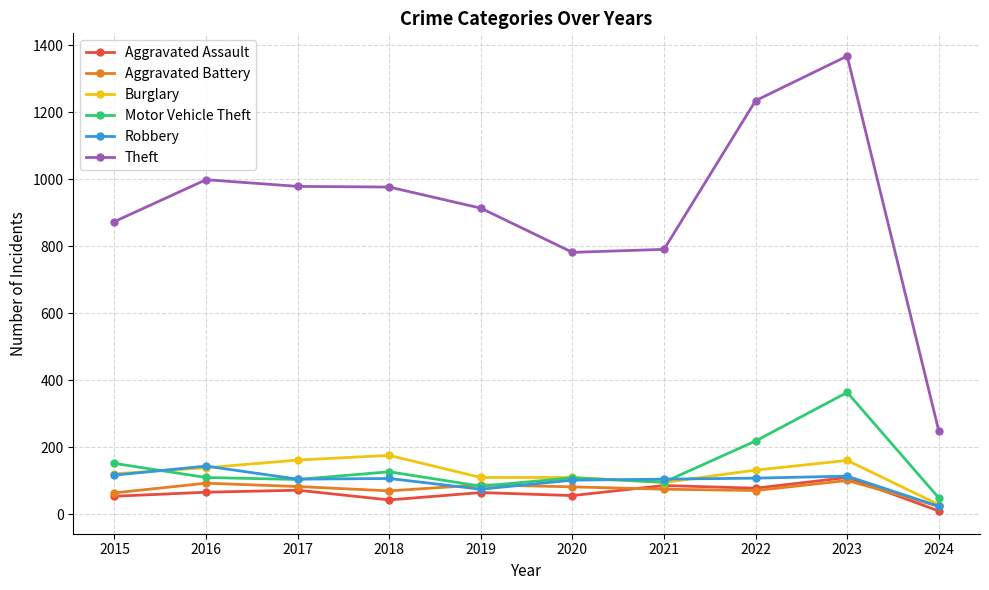

True or false: Aggravated Battery and Theft cross at least once.

False